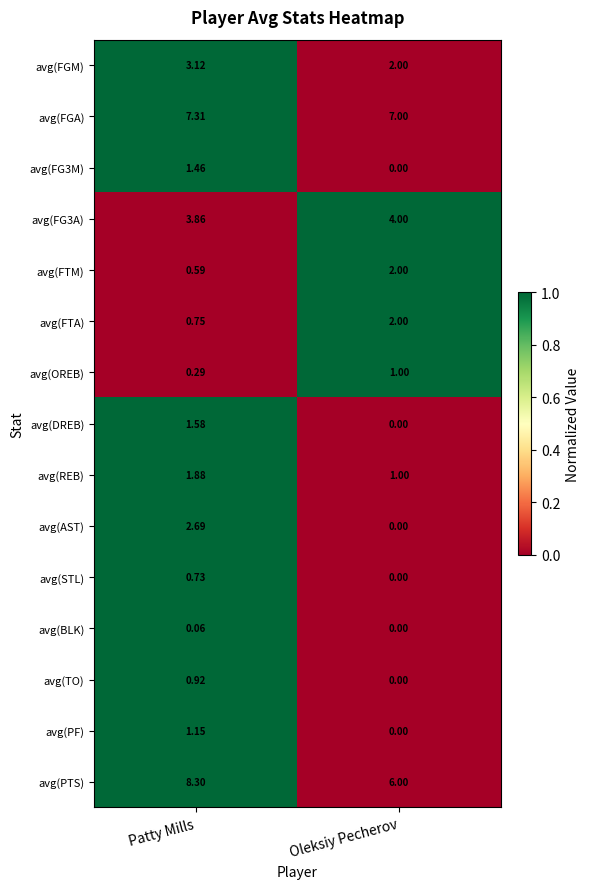

Rank the categories by avg(OREB) value from lowest to highest.

Patty Mills, Oleksiy Pecherov